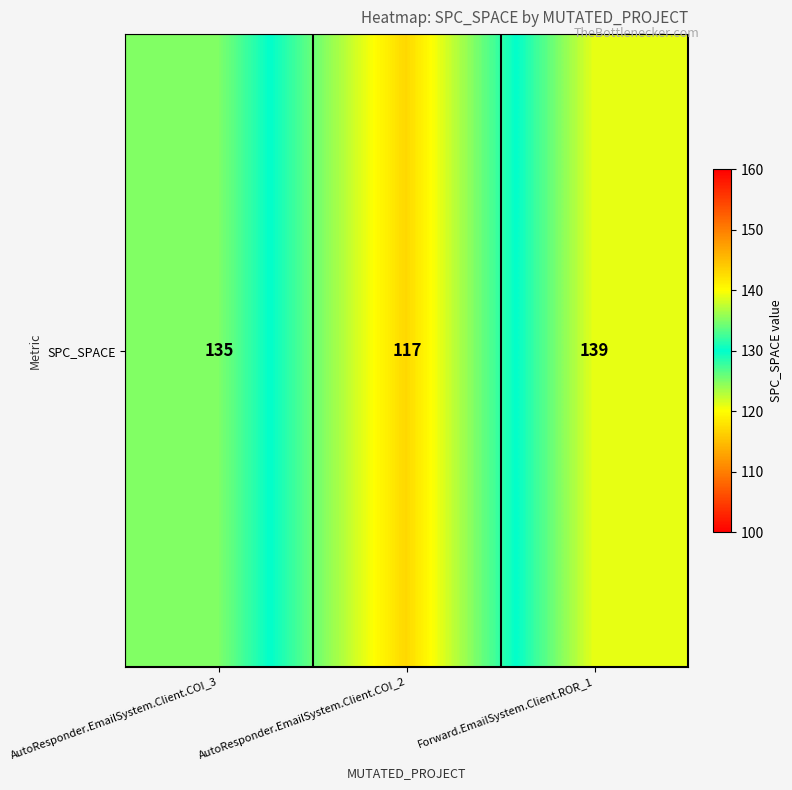

What is the change in value from AutoResponder.EmailSystem.Client.COI_3 to Forward.EmailSystem.Client.ROR_1?

+4